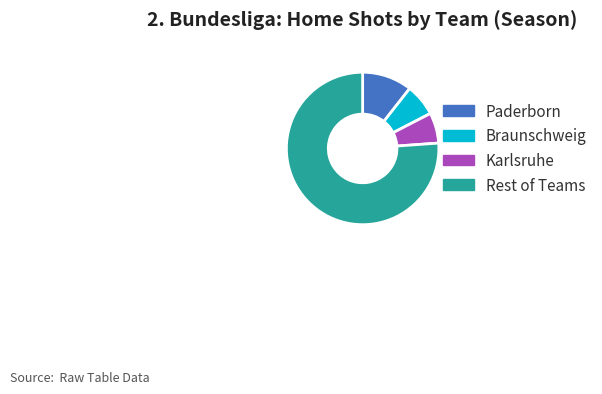

Is there any slice that represents more than half of the pie?

Yes